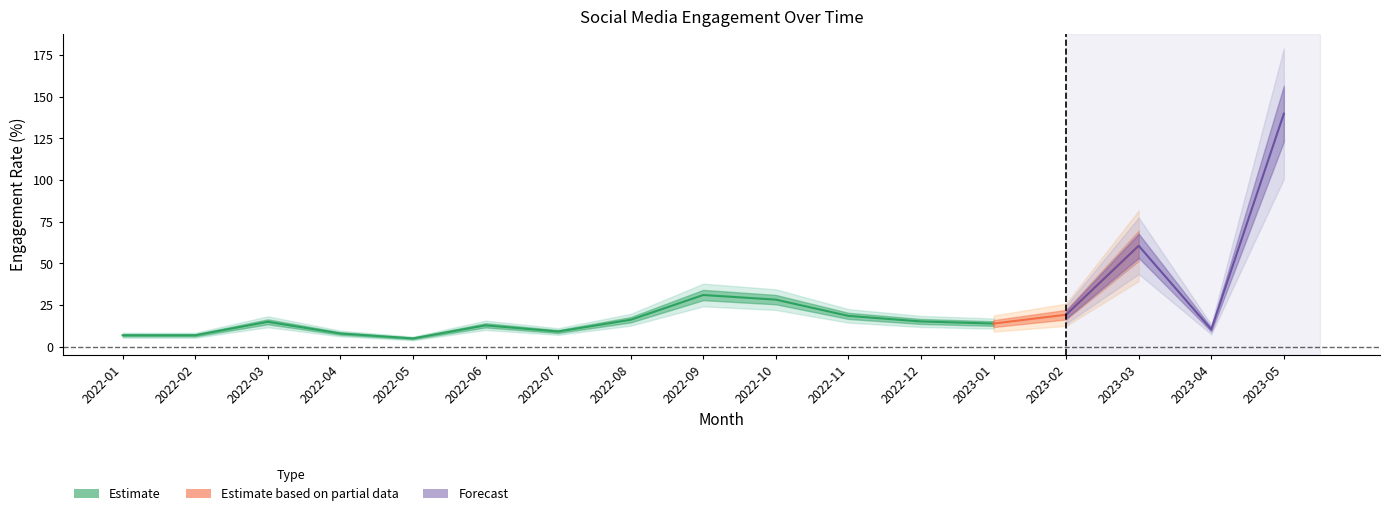

What is the sum of all values?

186.0